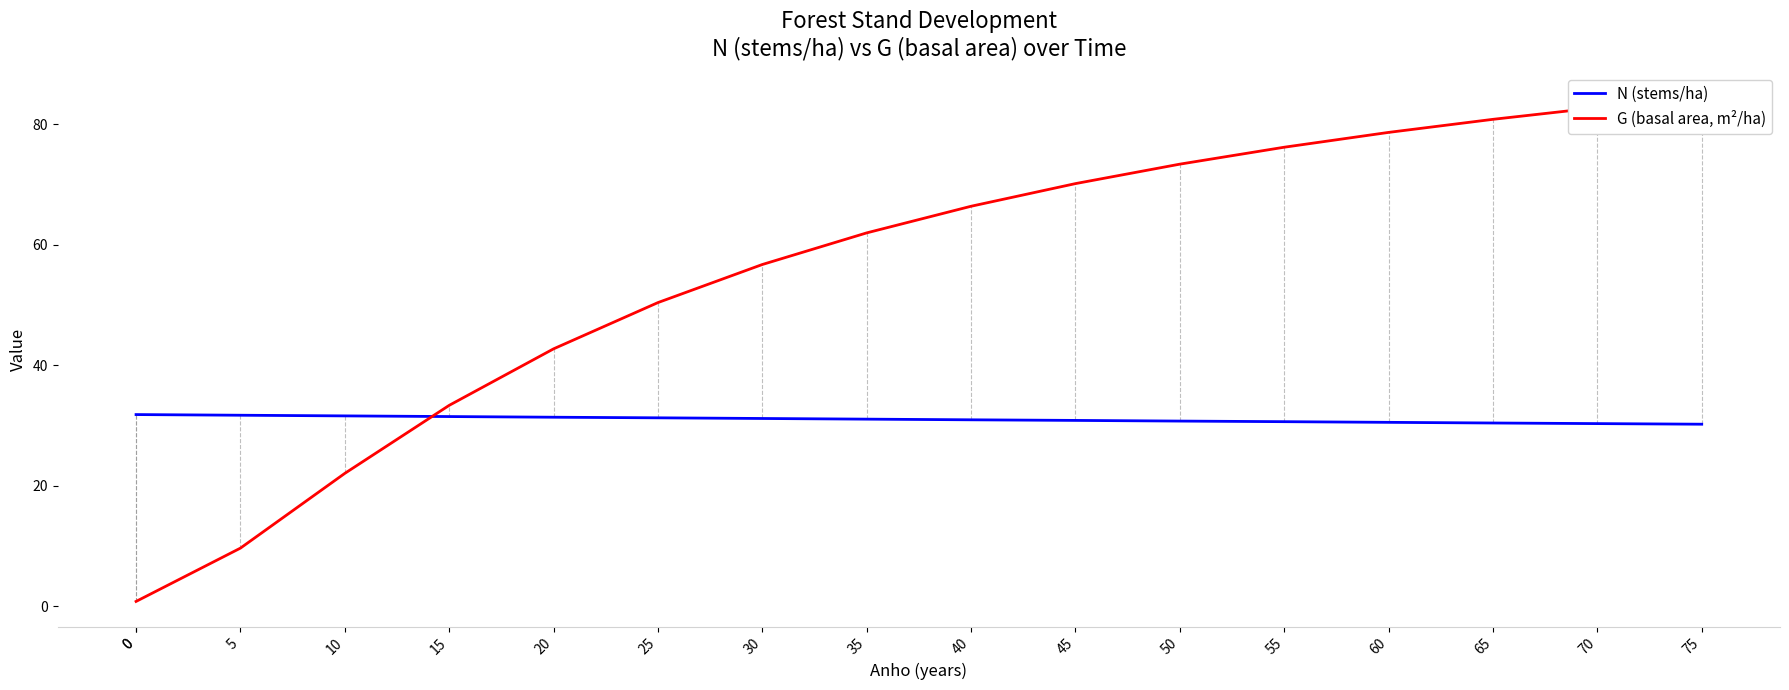

Which series has the largest range (max minus min)?

G (basal area, m²/ha)